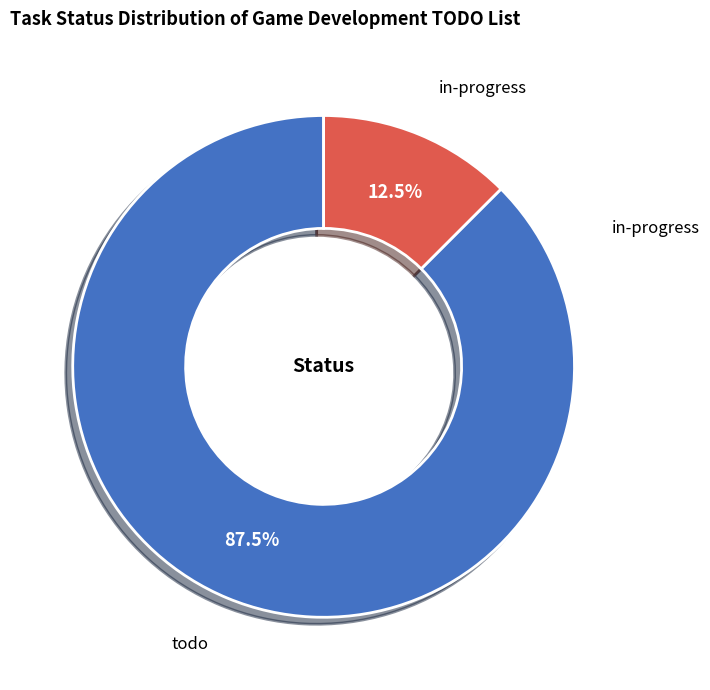

Is there any slice that represents more than half of the pie?

Yes